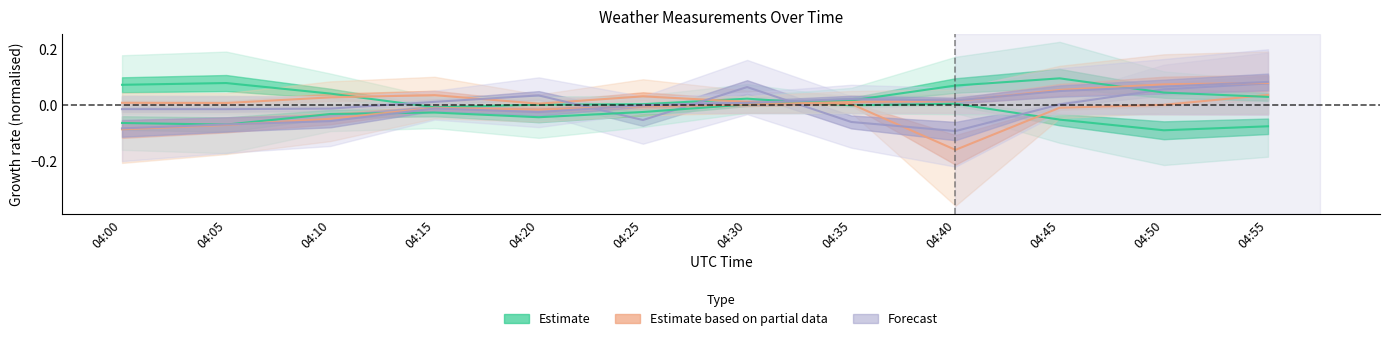

Does the chart display data point markers on the line(s)?

No